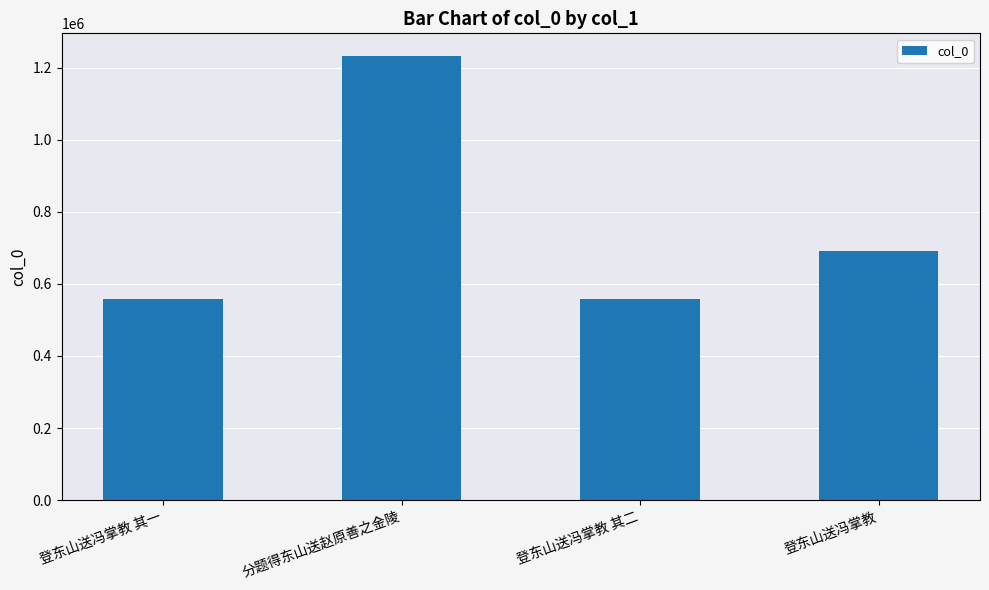

Are the bars horizontal?

No